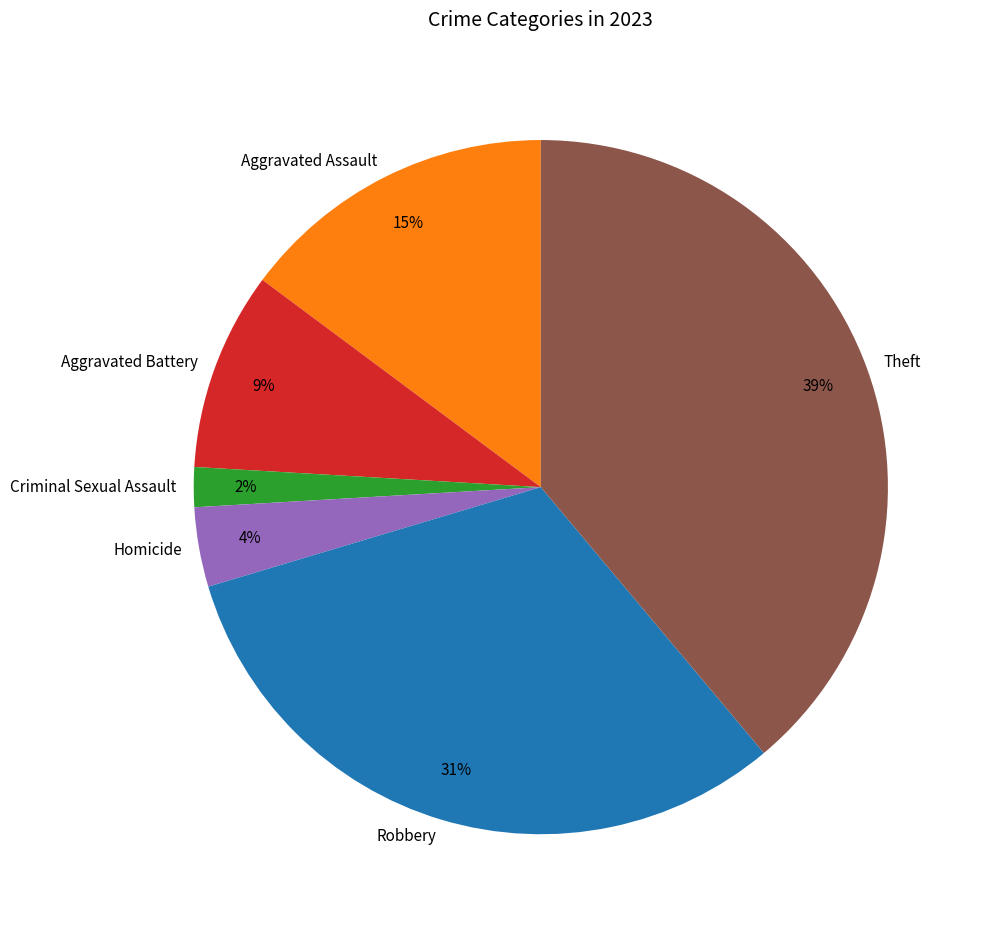

Which slice is the smallest?

Criminal Sexual Assault